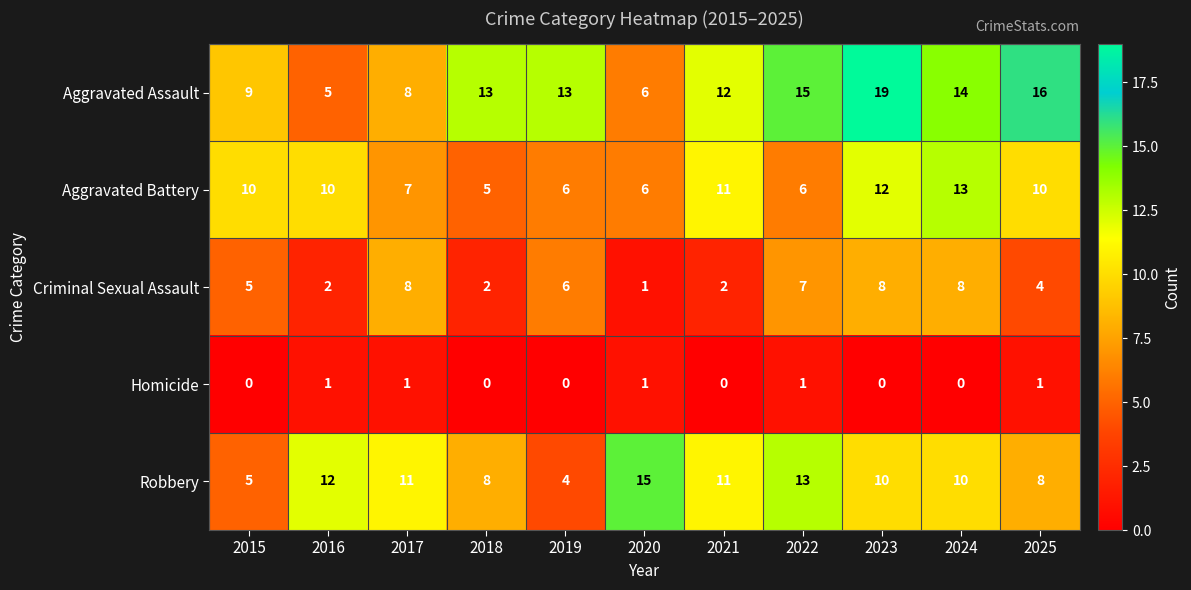

The Criminal Sexual Assault series shows 4 at 2025. True or false?

True